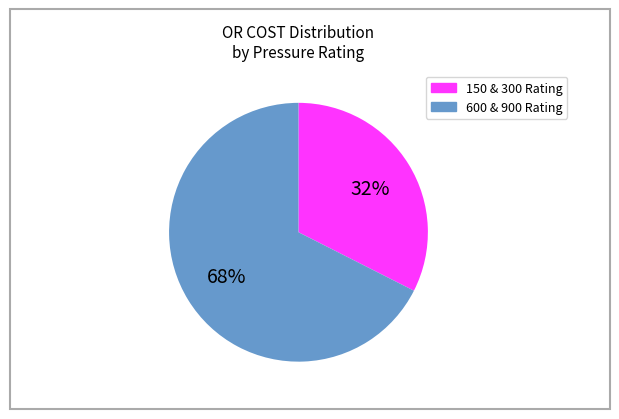

To the nearest percent, what is the average slice percentage?

50%